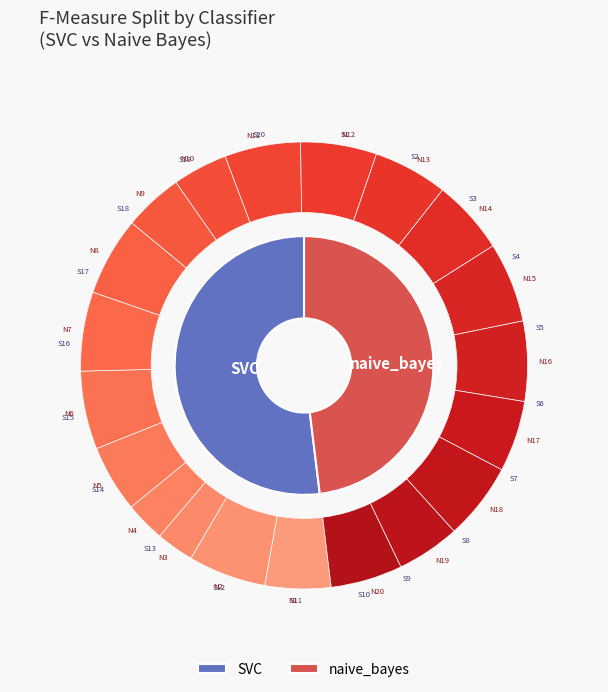

To the nearest percent, what is the average slice percentage?

5%